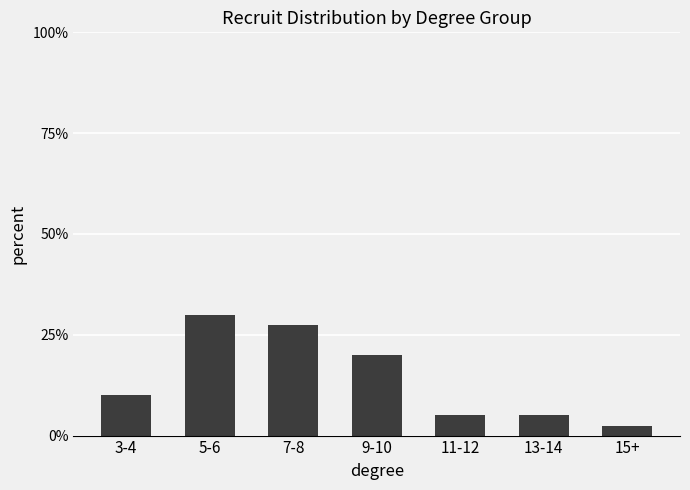

Read the value at 9-10.

20.0